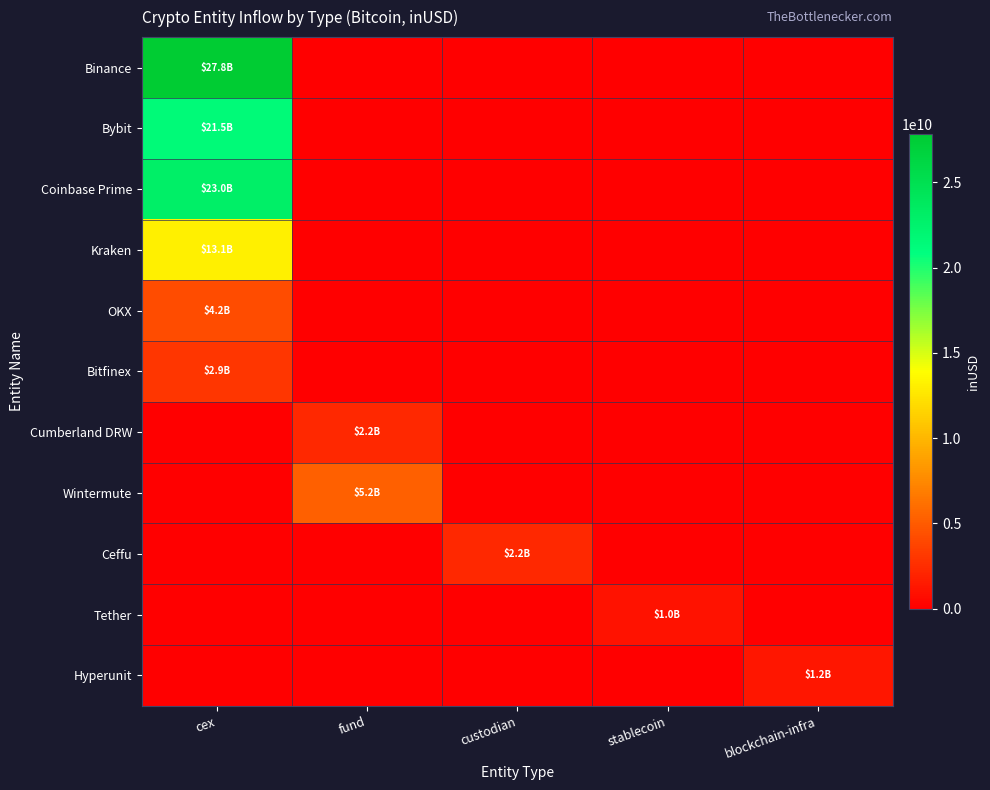

Between cex and blockchain-infra, which series saw the biggest shift?

Binance